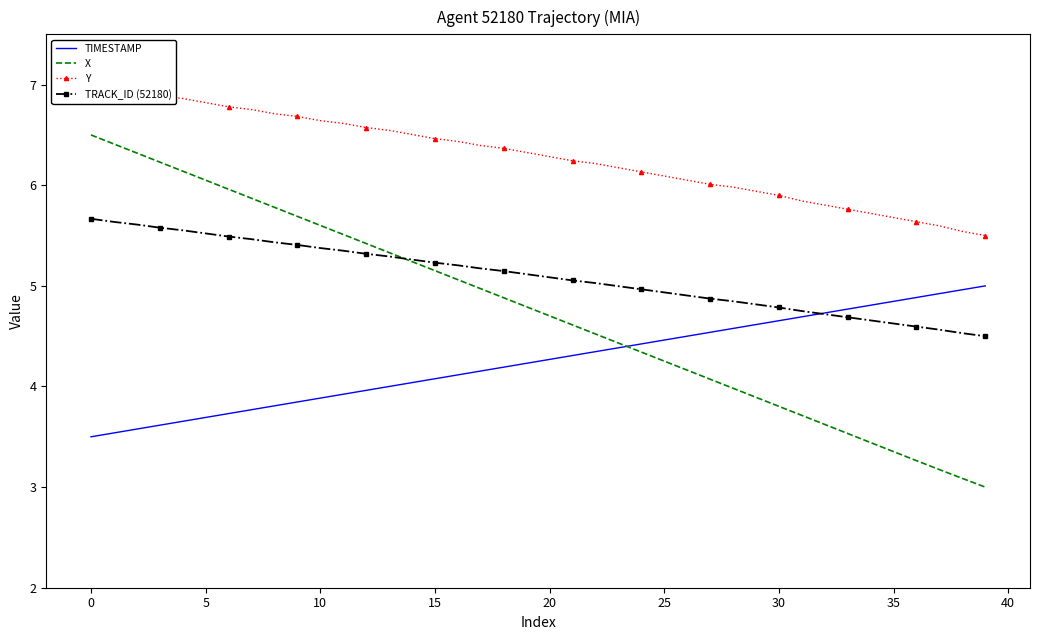

What is the maximum value for X?

6.5